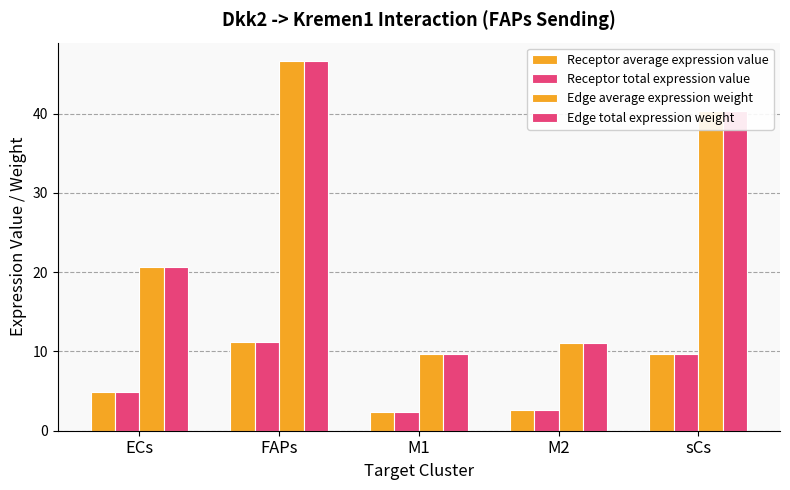

How many bars are there in each group?

4